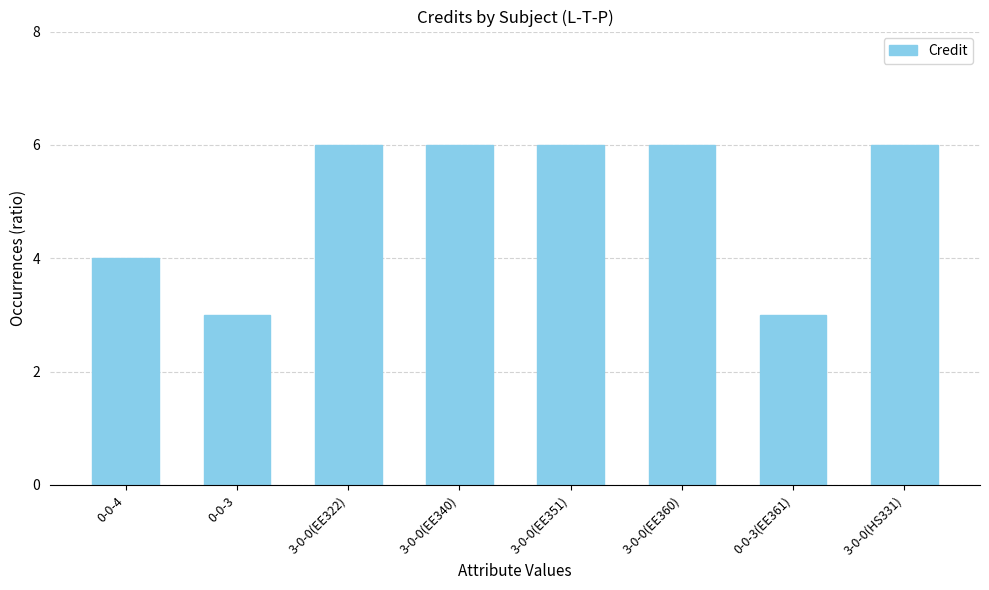

What is the difference between the values at 3-0-0(EE322) and 0-0-3?

3